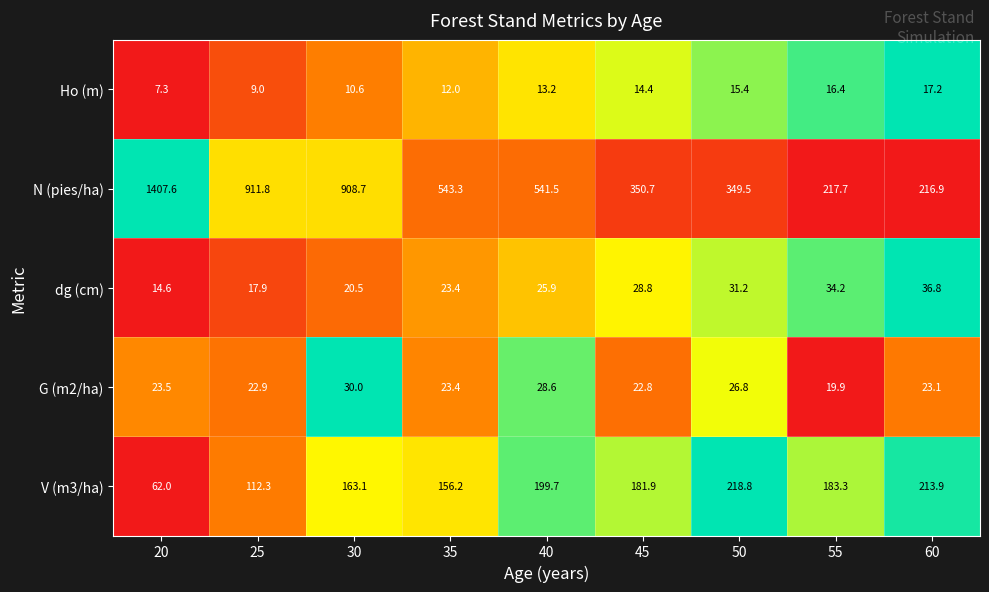

What is the spread (max minus min) of values at 25?

902.8